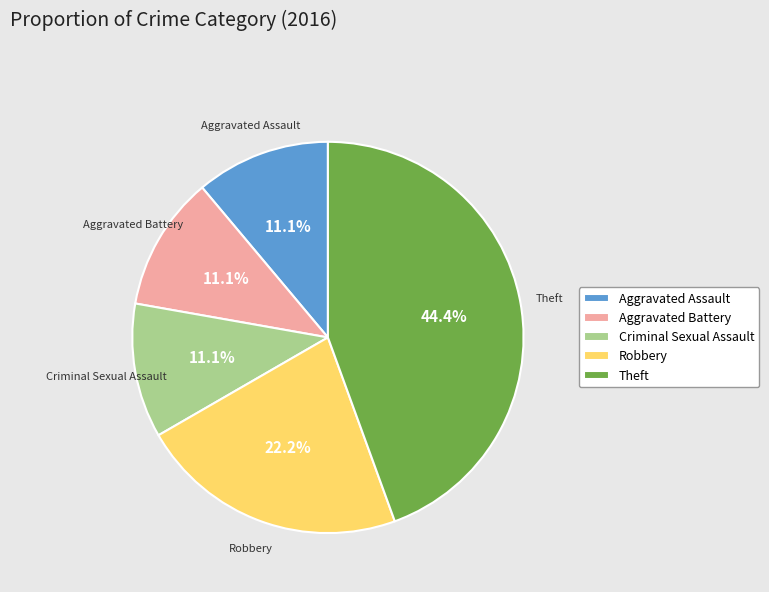

Does Criminal Sexual Assault account for over 50% of the chart?

No